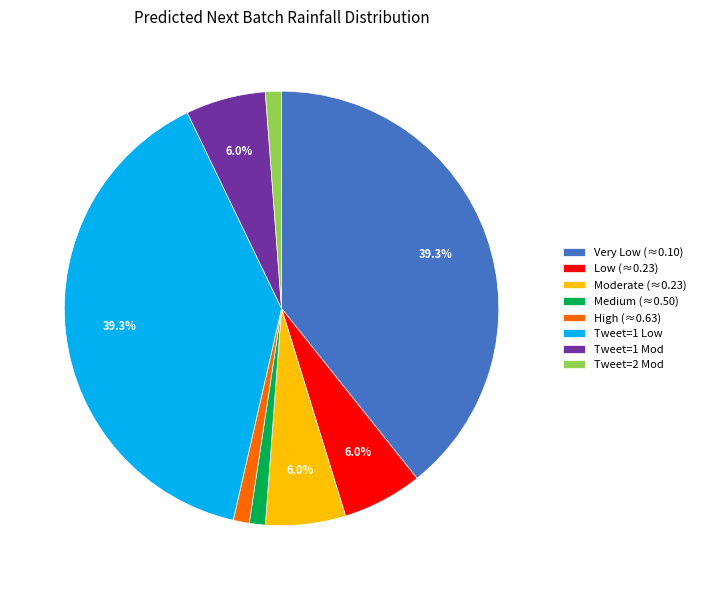

Combined, do Medium (≈0.50) and Tweet=1 Mod account for over 50%?

No